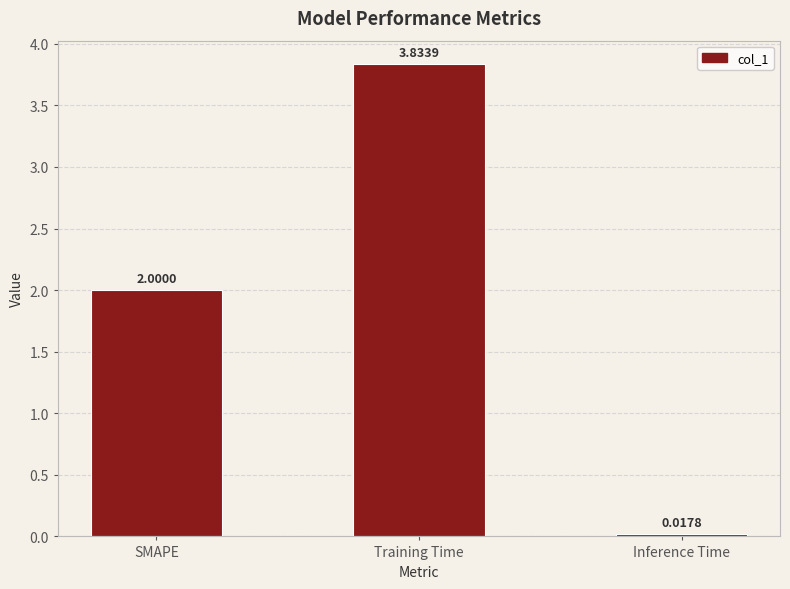

Between Inference Time and SMAPE, which is larger?

SMAPE